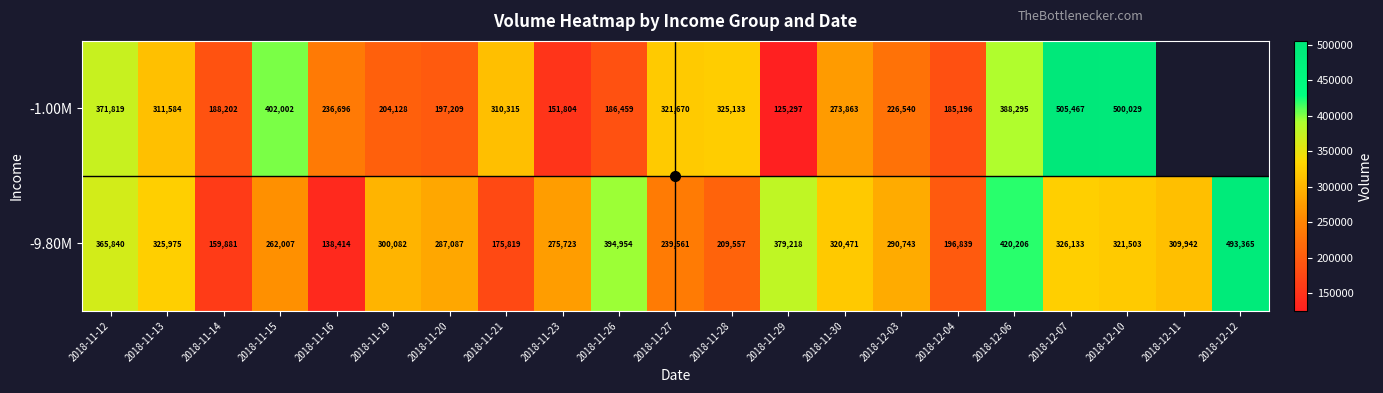

How many values in the -9.80M series exceed 300082?

10